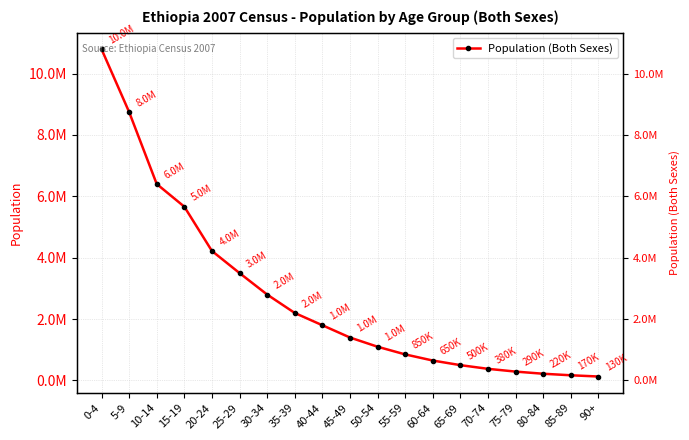

Between 0-4 and 80-84, which is larger?

0-4